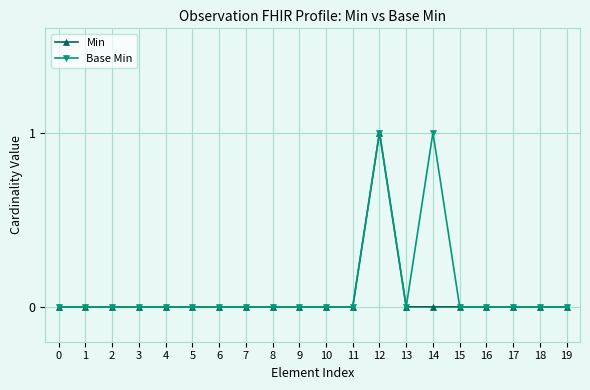

The Min series shows 0 at 1. True or false?

True